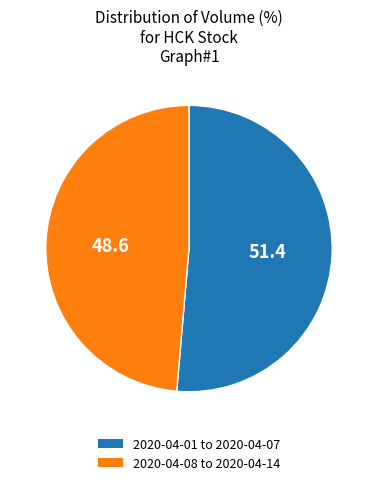

Between 2020-04-01 to 2020-04-07 and 2020-04-08 to 2020-04-14, which is larger?

2020-04-01 to 2020-04-07